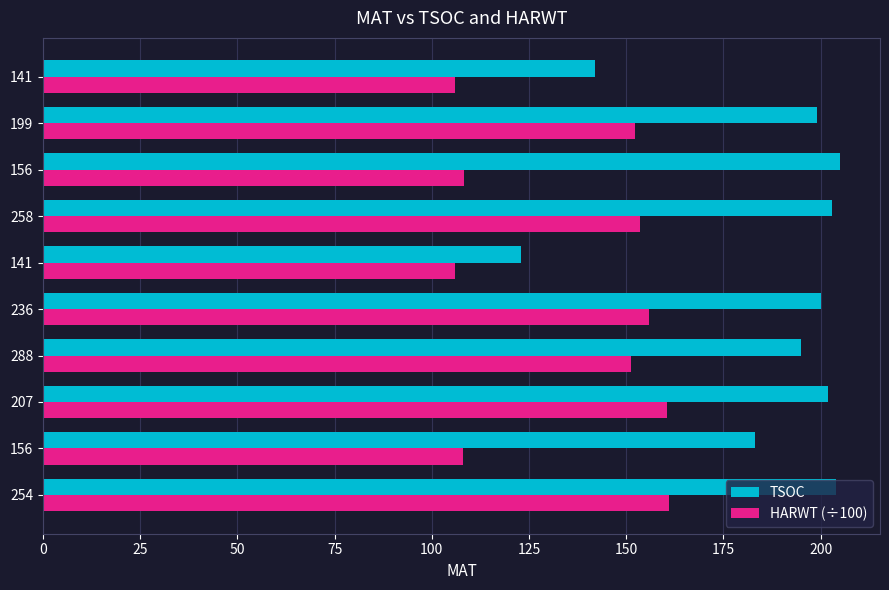

What is the average value of the HARWT (÷100) series?

136.2